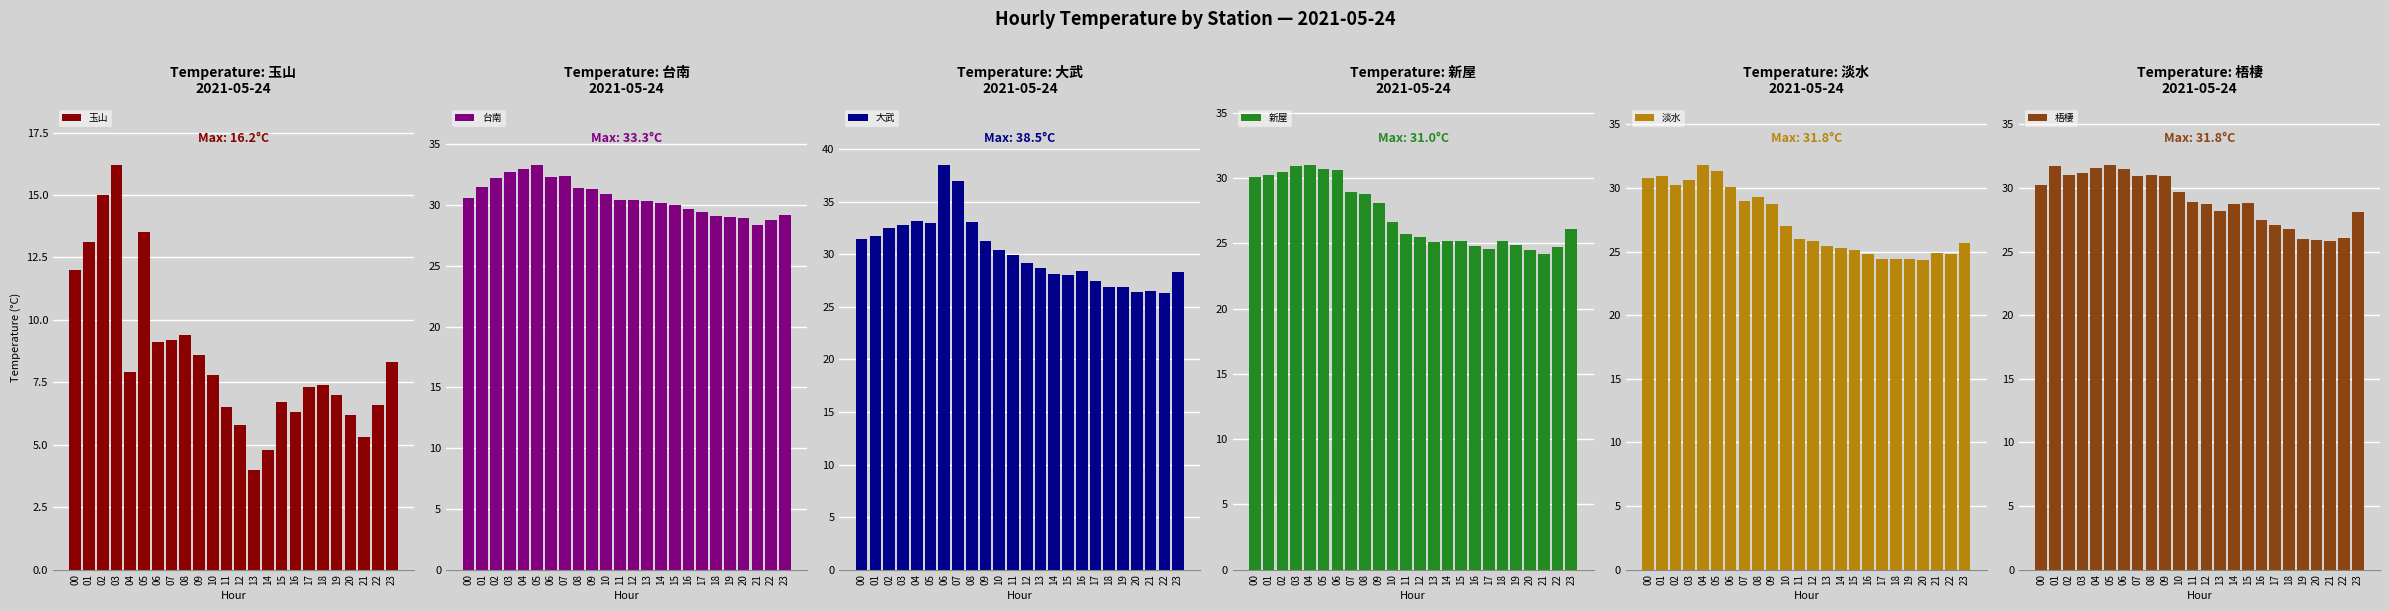

What is the difference between the highest and lowest values at 23?

20.9